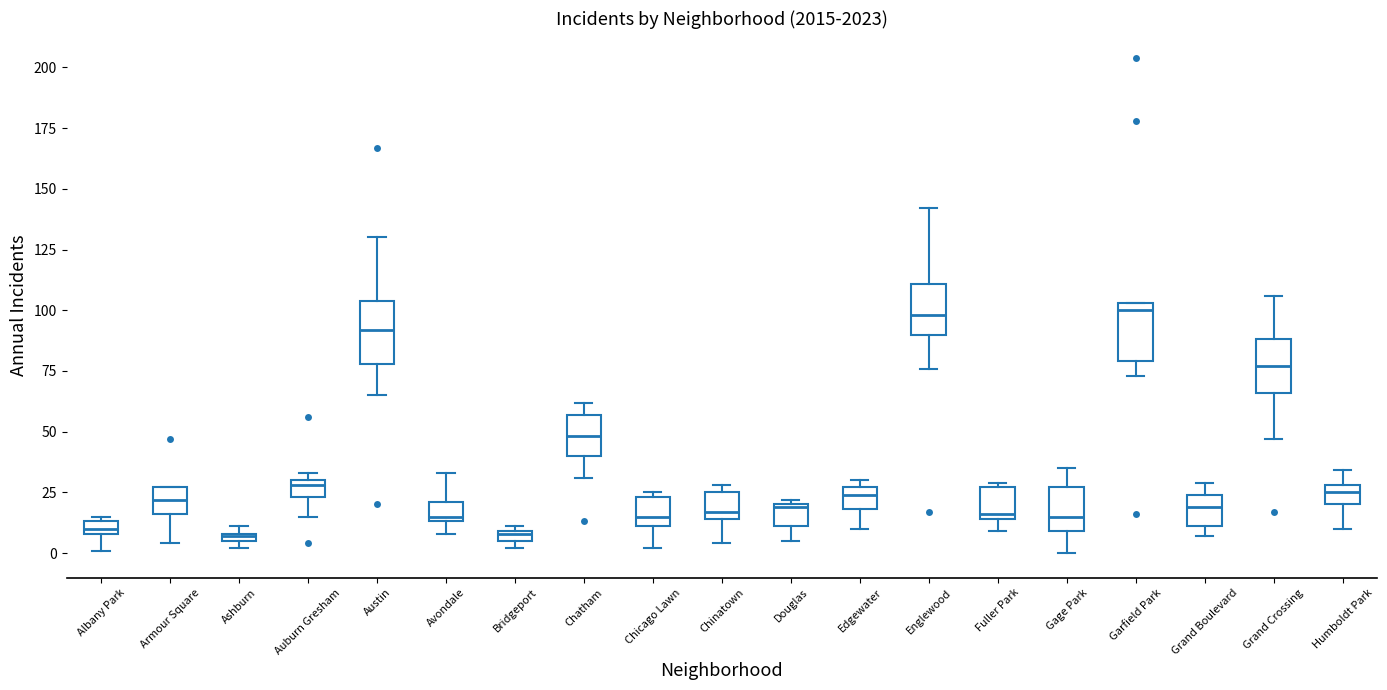

Where does the lower whisker of the box for Gage Park end on the y-axis? The values are not printed on the chart, so give them approximately, as read against the axis.

0